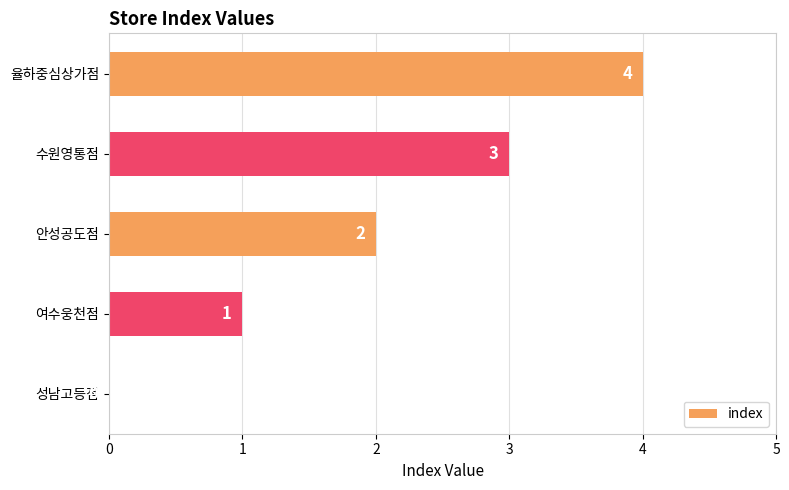

The chart shows a value of -2 at 성남고등점. True or false?

False